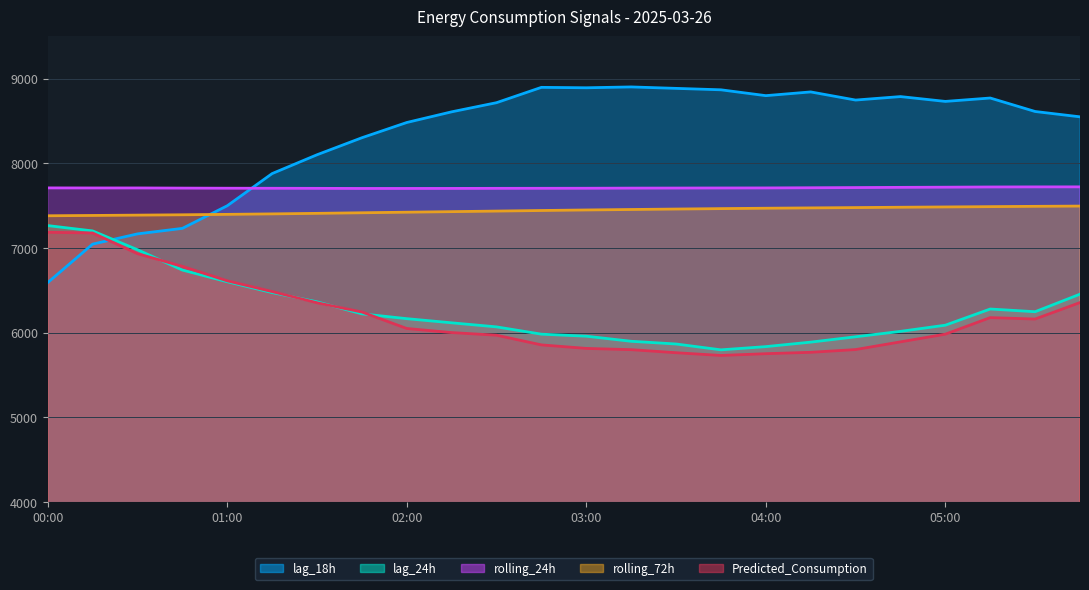

At which category is the sum across all series the highest?

23